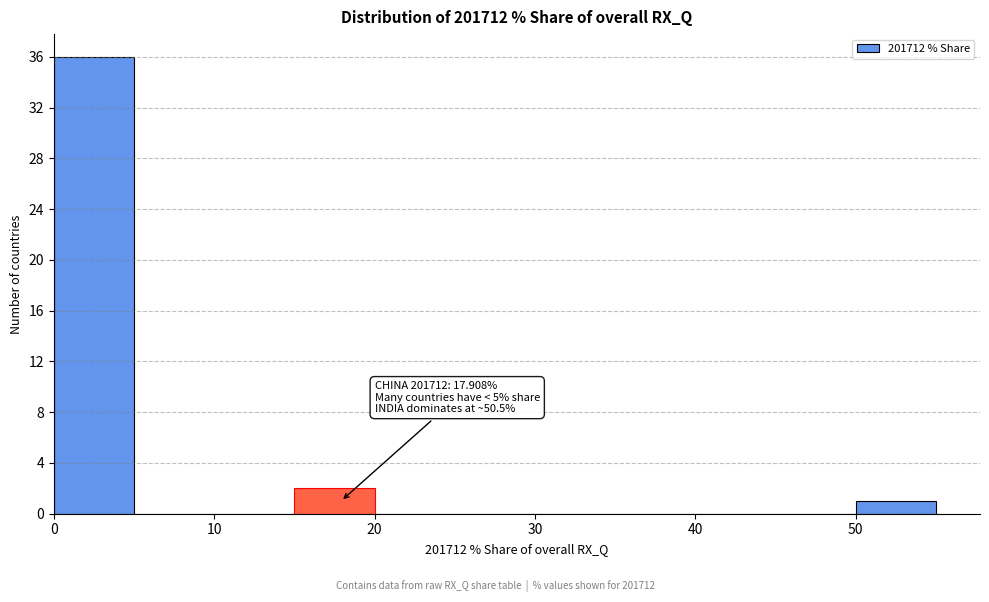

Over which range of the x-axis is the bar tallest?

0 to 5